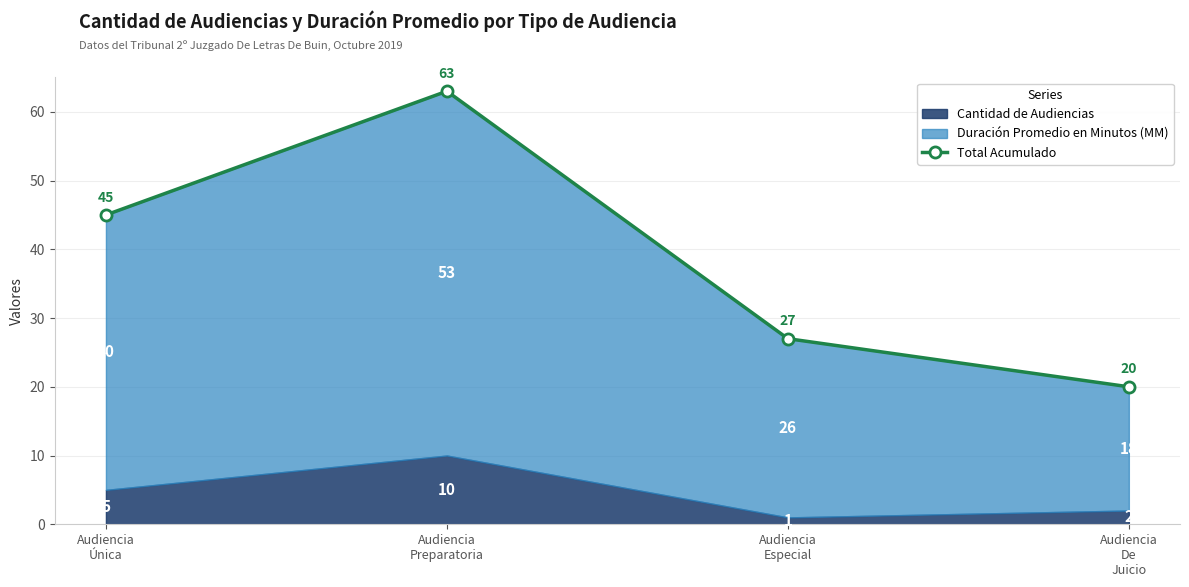

At which category does the data reach its first local peak?

Audiencia
Preparatoria